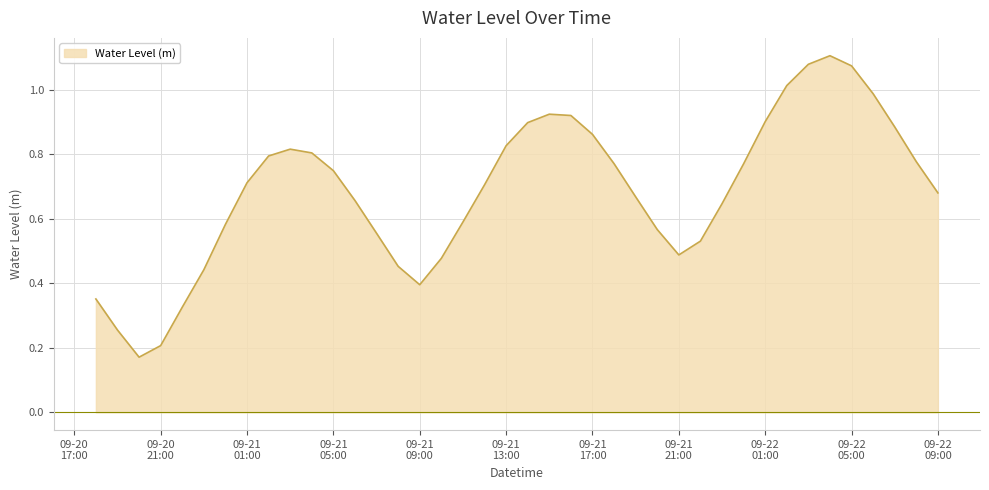

Reading right to left, what are all the values shown in this chart?

0.7	0.8	0.9	1.0	1.1	1.1	1.1	1.0	0.9	0.8	0.6	0.5	0.5	0.6	0.7	0.8	0.9	0.9	0.9	0.9	0.8	0.7	0.6	0.5	0.4	0.5	0.6	0.7	0.7	0.8	0.8	0.8	0.7	0.6	0.4	0.3	0.2	0.2	0.3	0.4